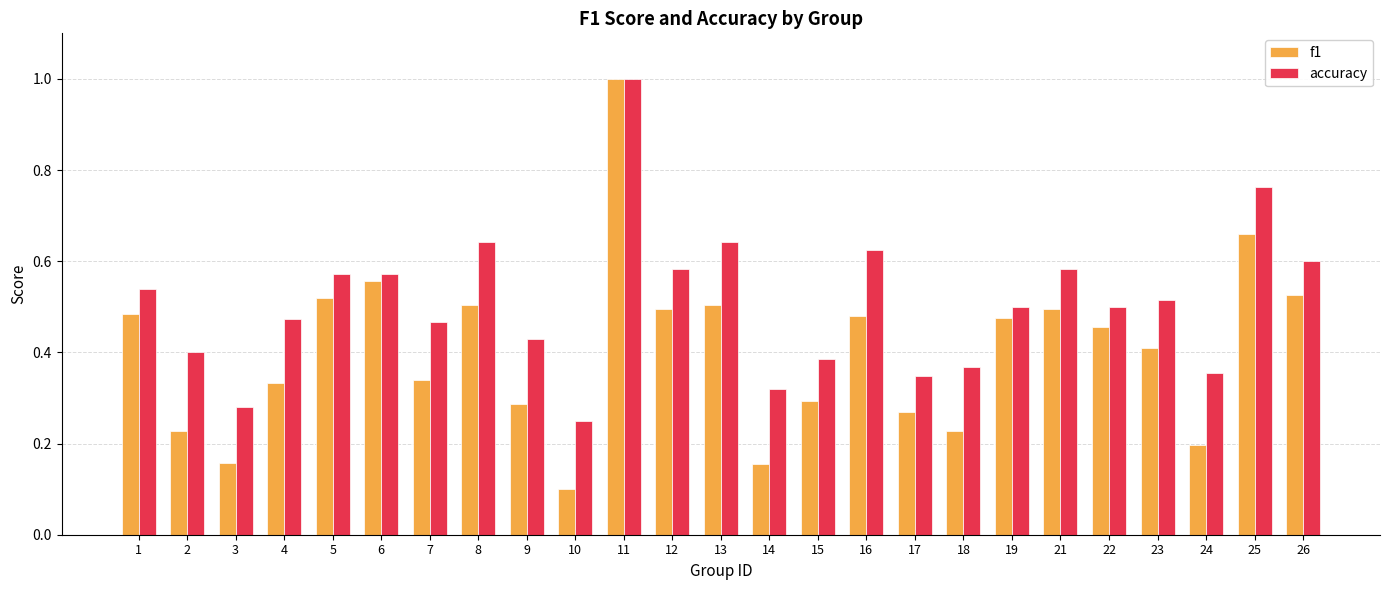

The accuracy series shows 1.0 at 11. True or false?

True